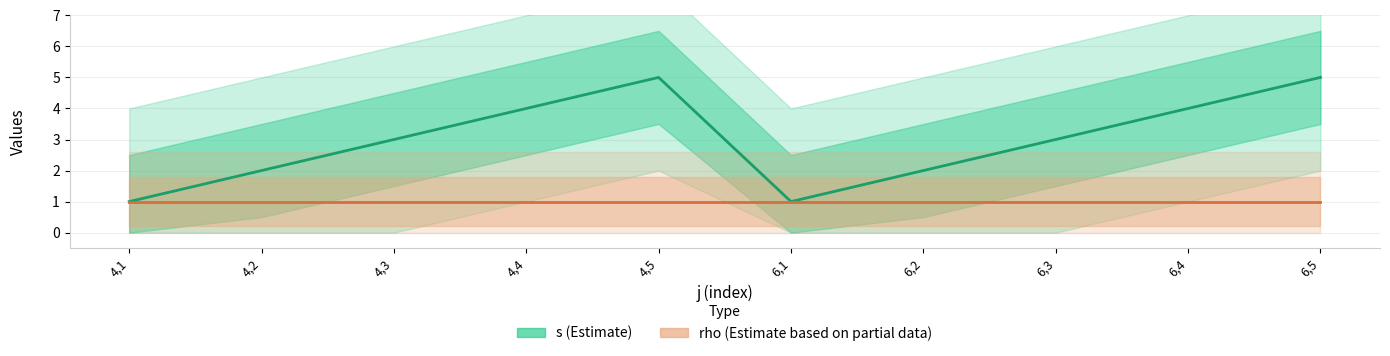

List the labels in order of rho value, smallest first.

4,1, 4,2, 4,3, 4,4, 4,5, 6,1, 6,2, 6,3, 6,4, 6,5